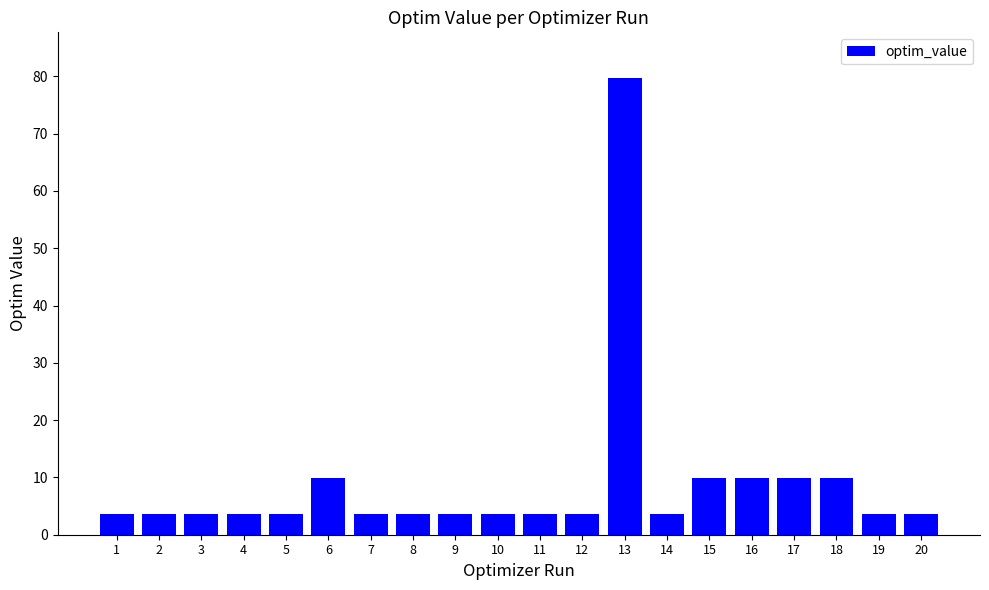

True or false: the data shows 2.0 at 18.

False